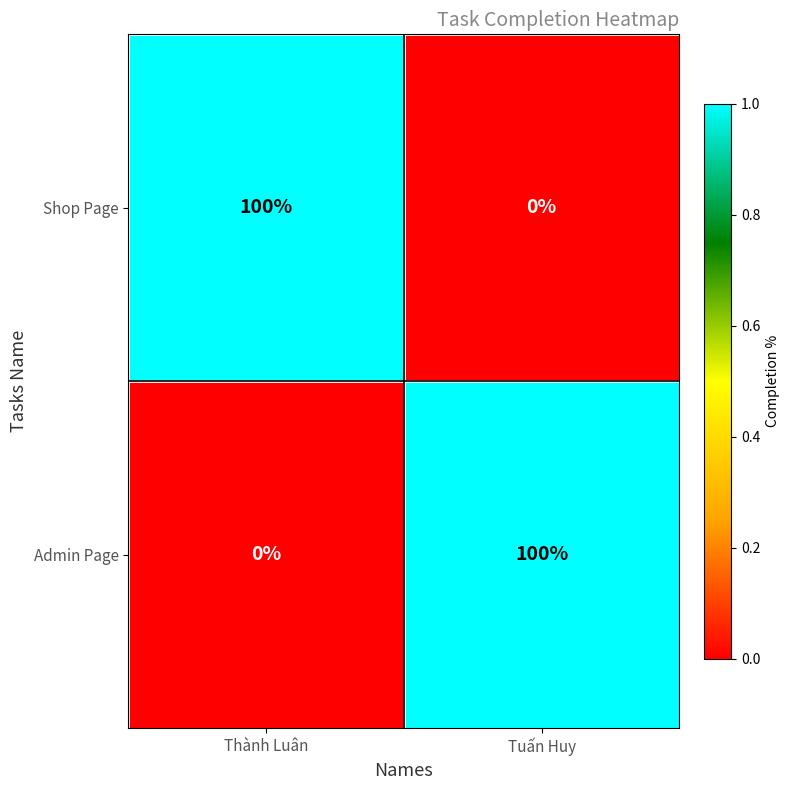

Is the value of Shop Page at Thành Luân greater than the value of Admin Page at Thành Luân?

Yes